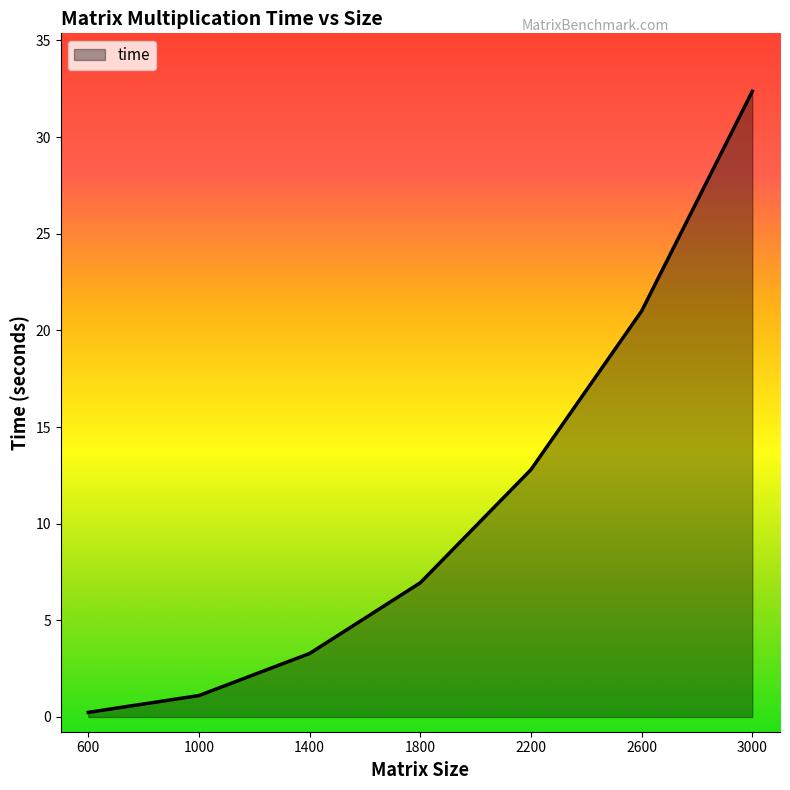

Where is the data nearest to the value 16?

2200